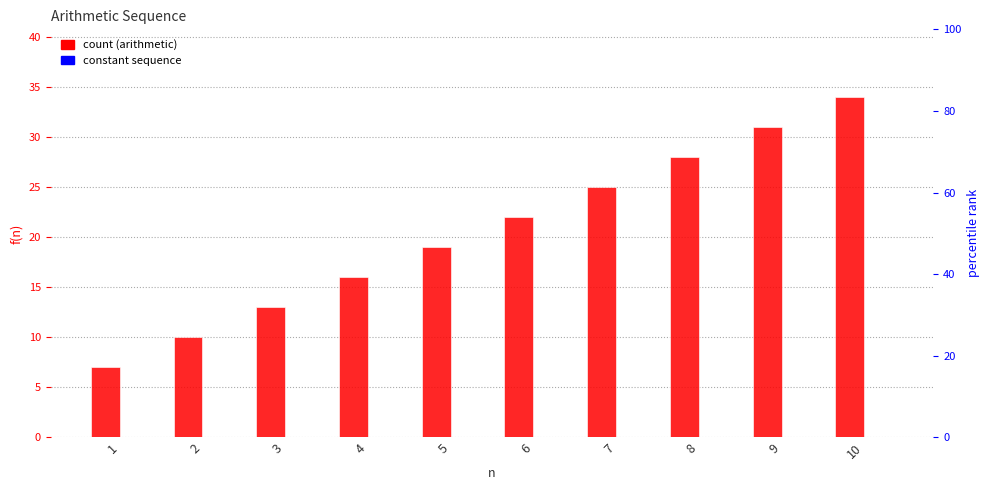

How many values in the f(n) arithmetic series are below 22?

5